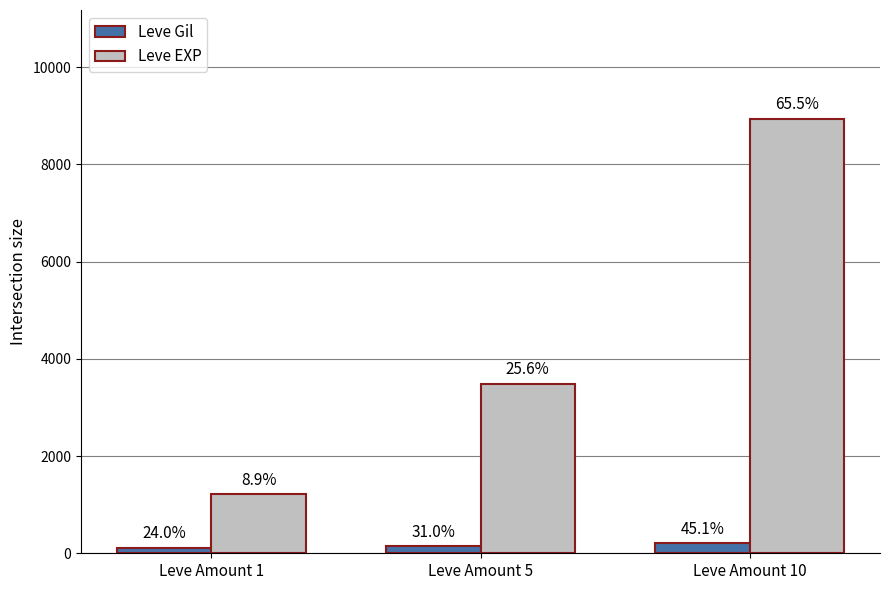

What are all the series names shown in the legend?

Leve Gil, Leve EXP